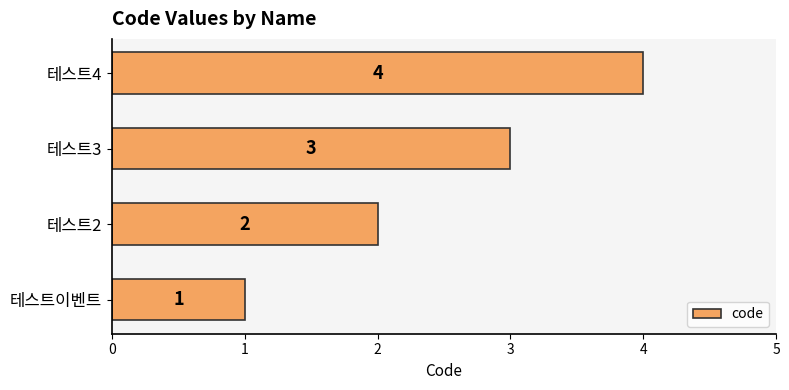

Approximately how many times larger is the value at 테스트2 compared to 테스트4?

0.5